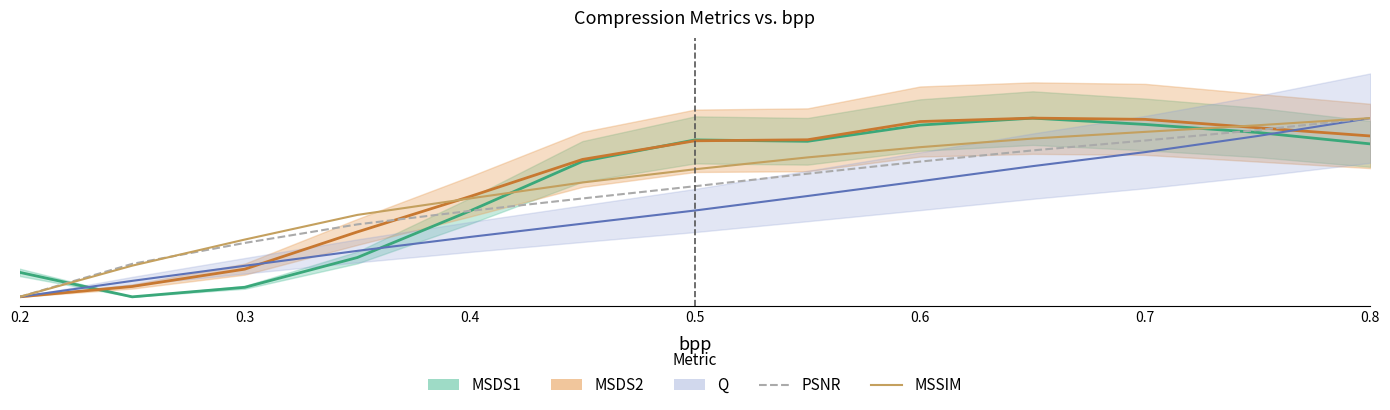

True or false: MSSIM has more than 1 interior local peaks.

False